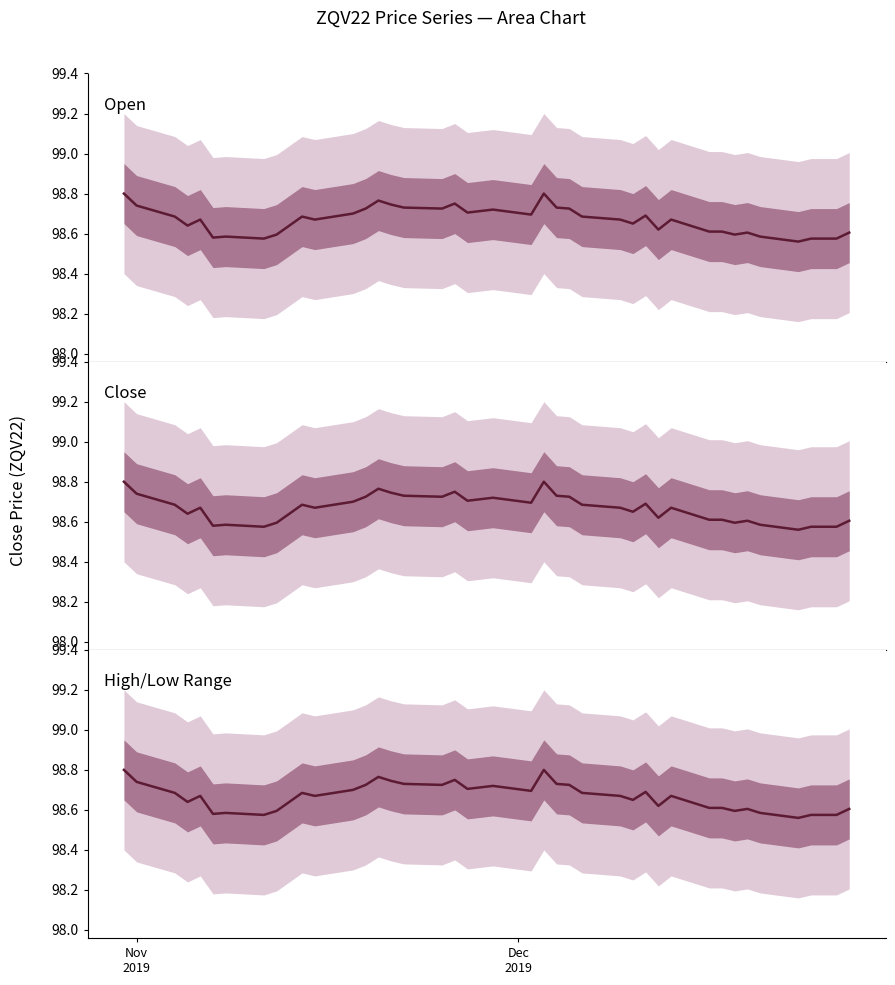

True or false: Open and Close cross at least once.

False